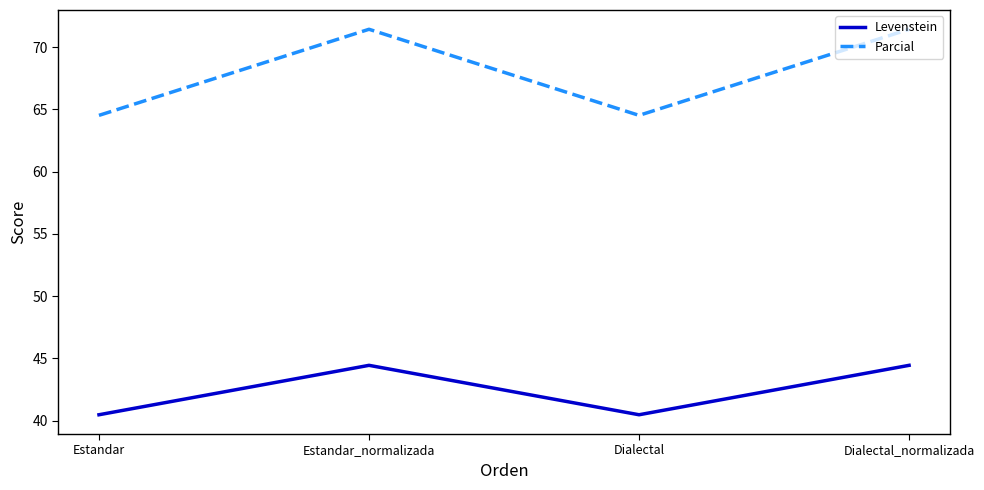

True or false: Parcial and Levenstein intersect in this chart.

False